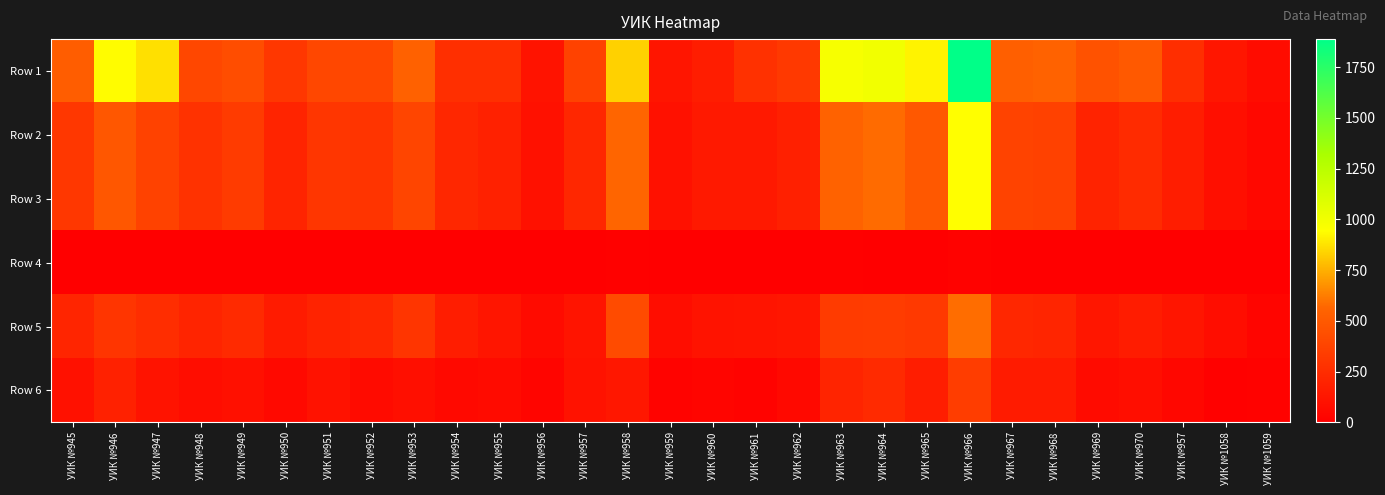

How many data points does each series have?

29